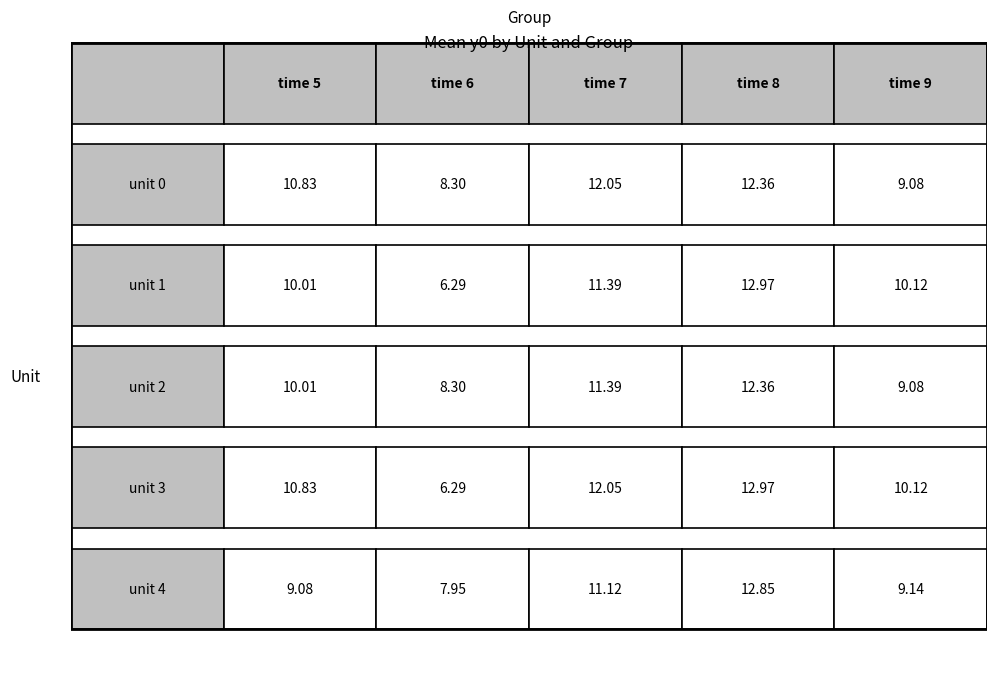

At which label does 0 reach its minimum?

time_6